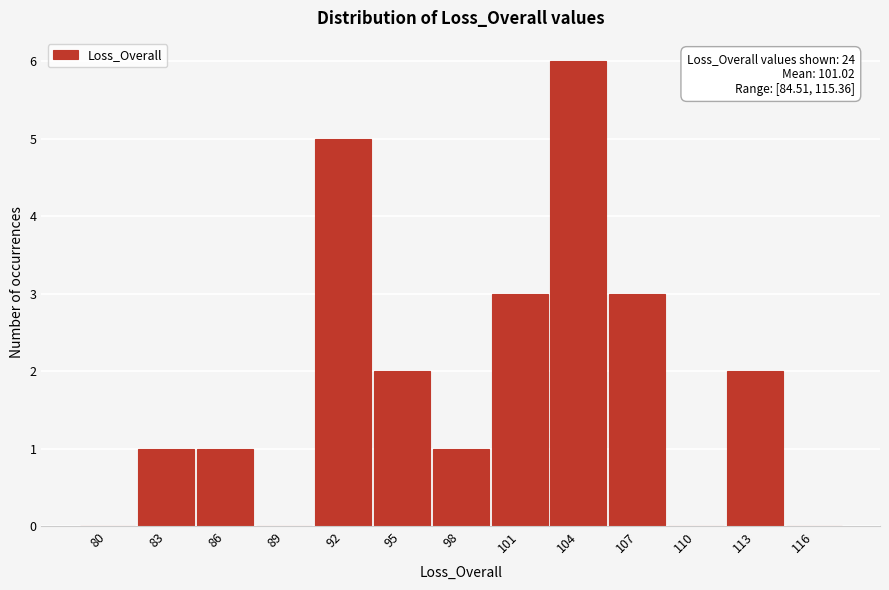

Reading left to right, transcribe all the data shown in this chart.

80=0	83=1	86=1	89=0	92=5	95=2	98=1	101=3	104=6	107=3	110=0	113=2	116=0